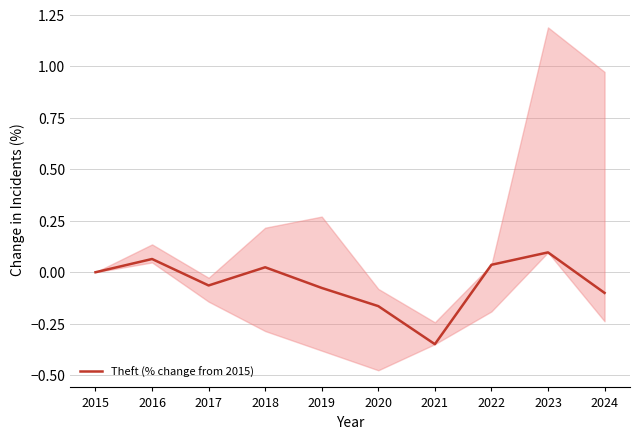

Reading left to right, transcribe all the data shown in this chart.

2015=0.0	2016=0.1	2017=-0.1	2018=0.0	2019=-0.1	2020=-0.2	2021=-0.3	2022=0.0	2023=0.1	2024=-0.1